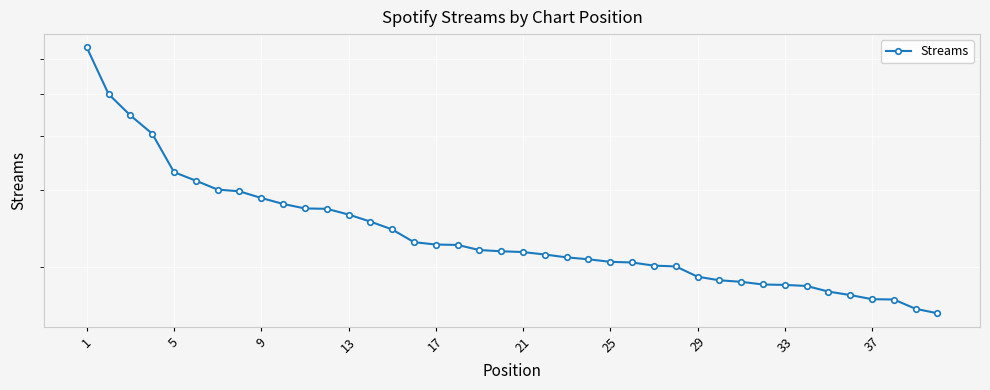

What is the ratio of the value at 29 to the value at 21?

0.9